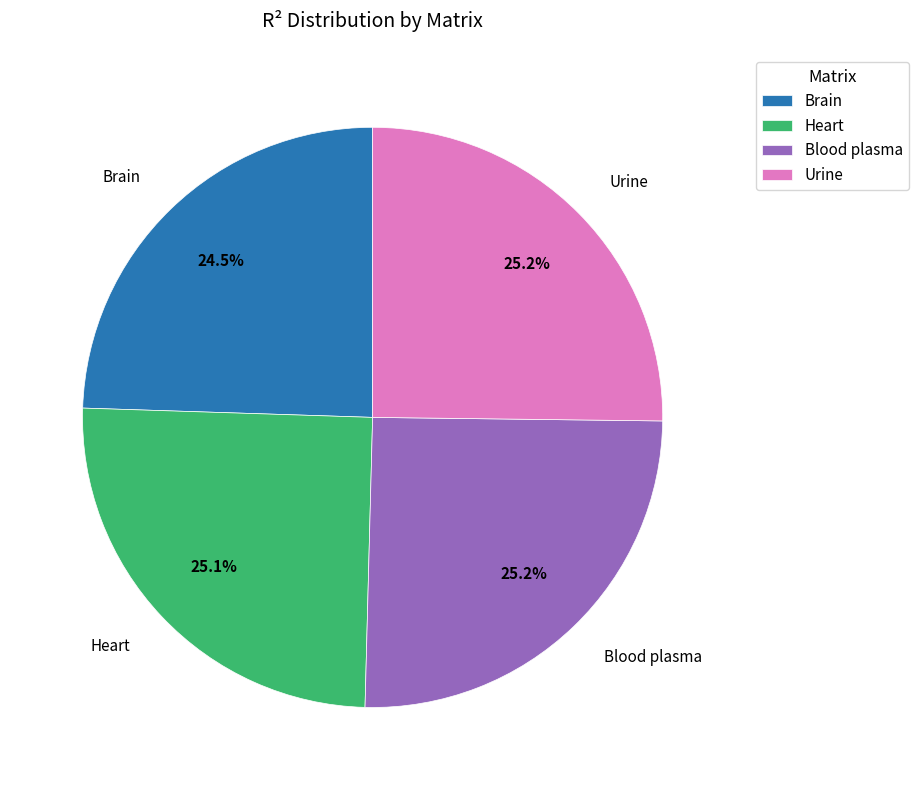

To the nearest percent, what percentage of the pie is Heart?

25%